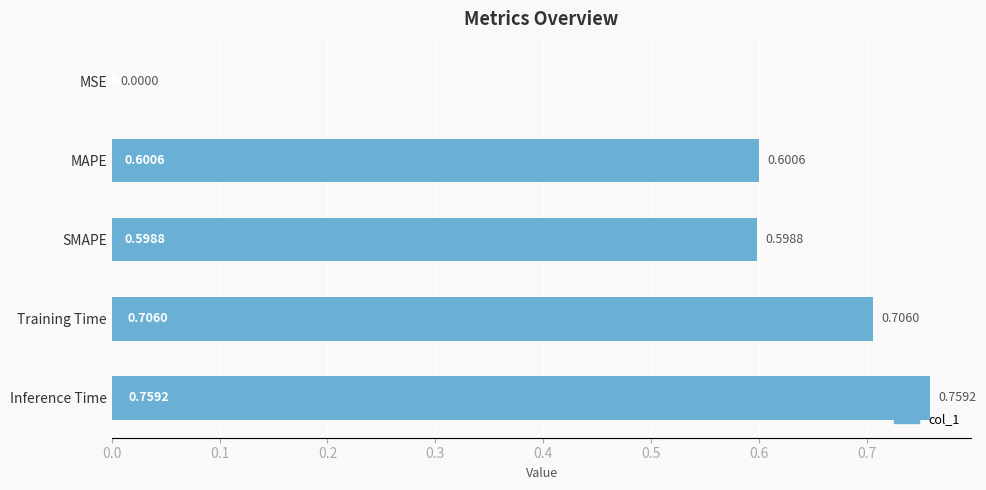

What is the sum of the values at SMAPE and MAPE?

1.2